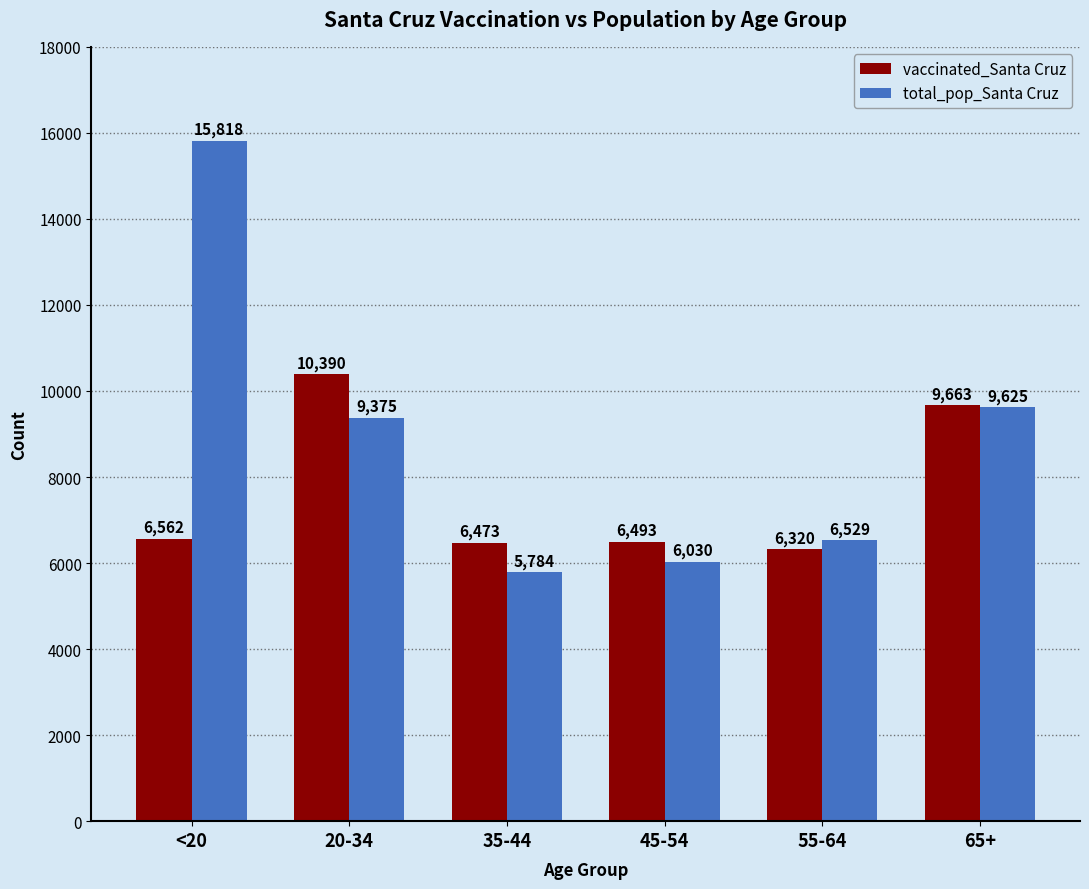

What is the label of the 3rd bar from the right?

45-54